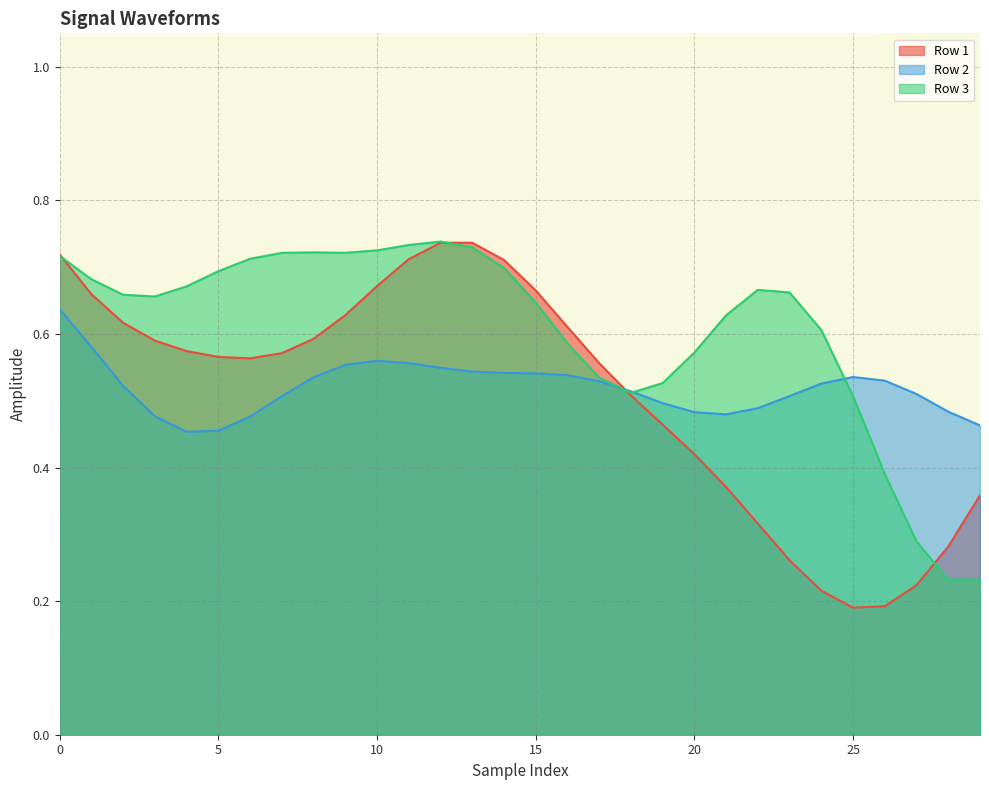

Which series has the largest range (max minus min)?

Row 1